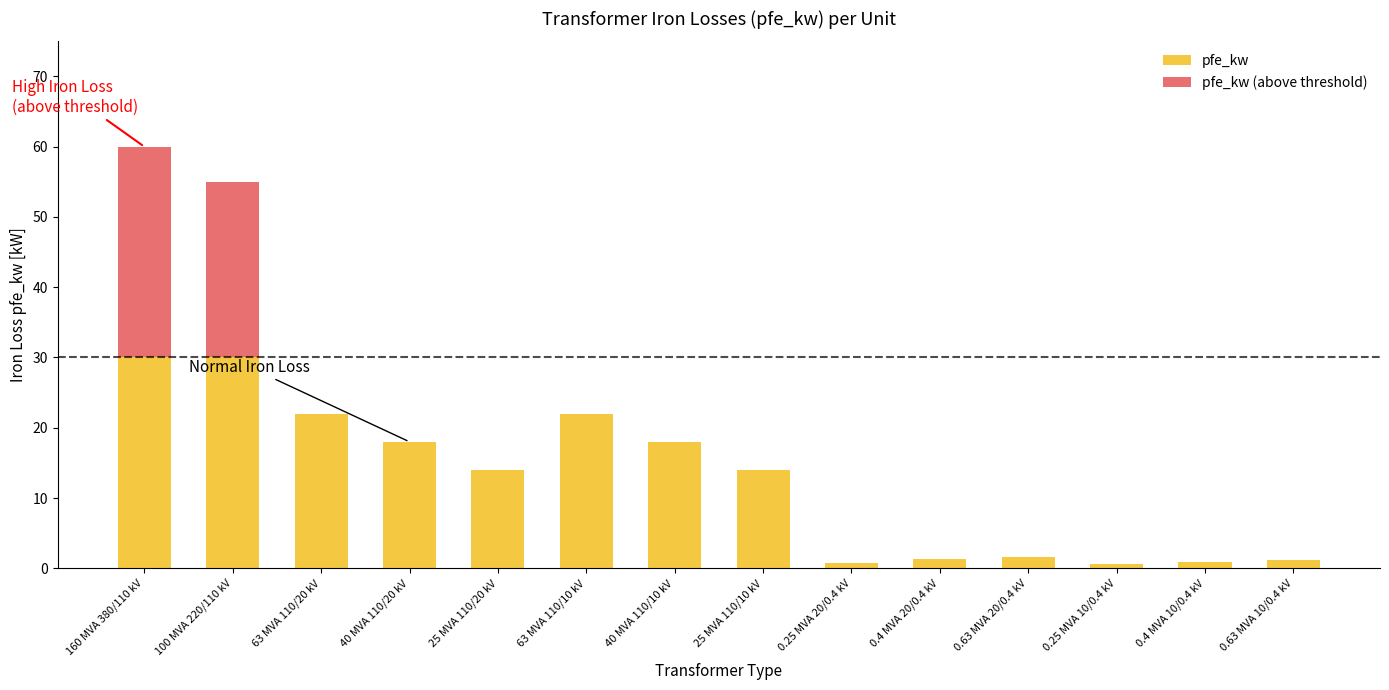

Reading right to left, what are all the values shown in this chart?

pfe_kw: 1.2	0.9	0.6	1.6	1.4	0.8	14.0	18.0	22.0	14.0	18.0	22.0	30.0	30.0
pfe_kw (above threshold): 0.0	0.0	0.0	0.0	0.0	0.0	0.0	0.0	0.0	0.0	0.0	0.0	25.0	30.0